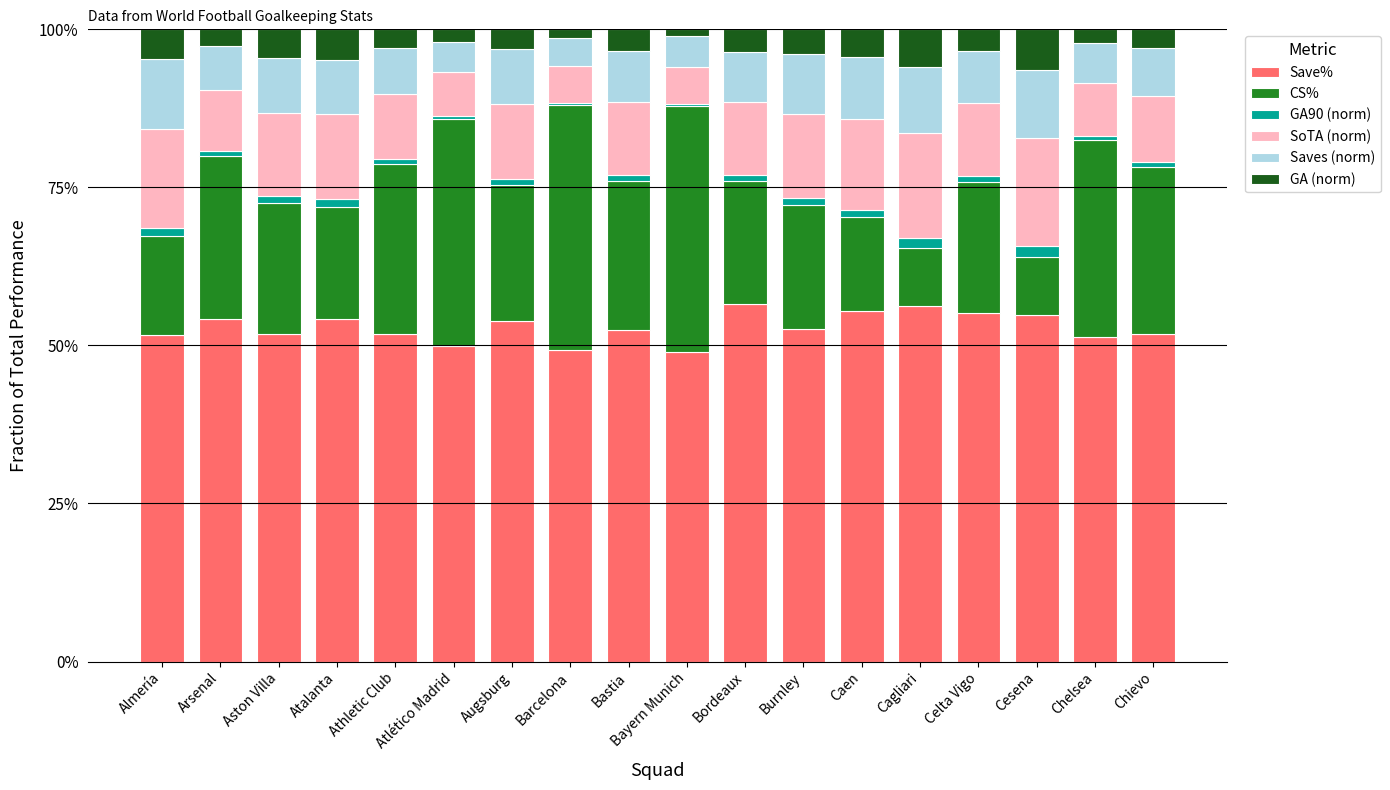

What is the sum of the Save% values at Celta Vigo and Bordeaux?

111.7